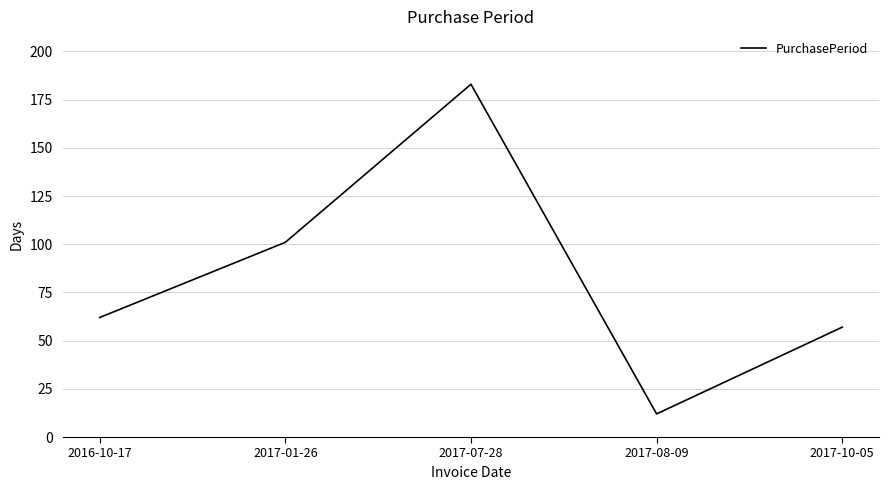

The value at 2017-10-05 is 81. True or false?

False